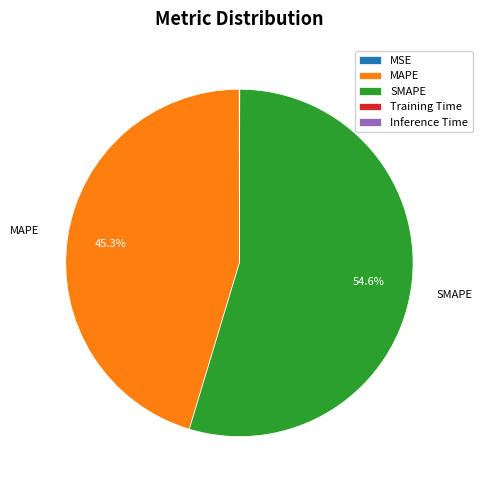

Which category has the biggest portion of the pie?

SMAPE